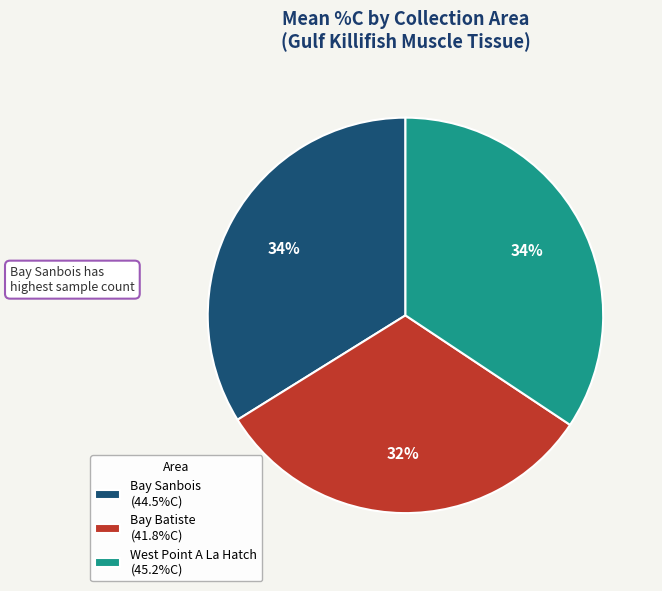

Approximately how many times larger is the value at West Point A La Hatch (45.2%C) compared to Bay Sanbois (44.5%C)?

1.0